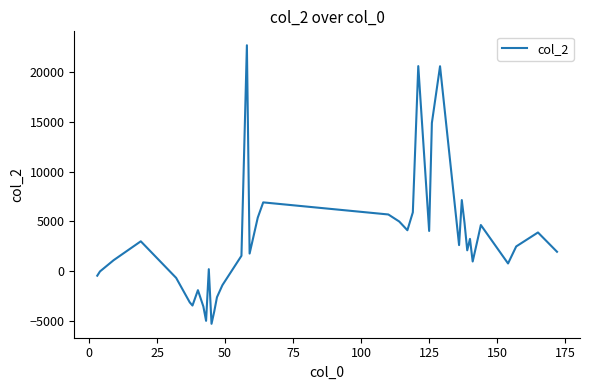

What is the difference between the second highest and minimum values?

25884.7